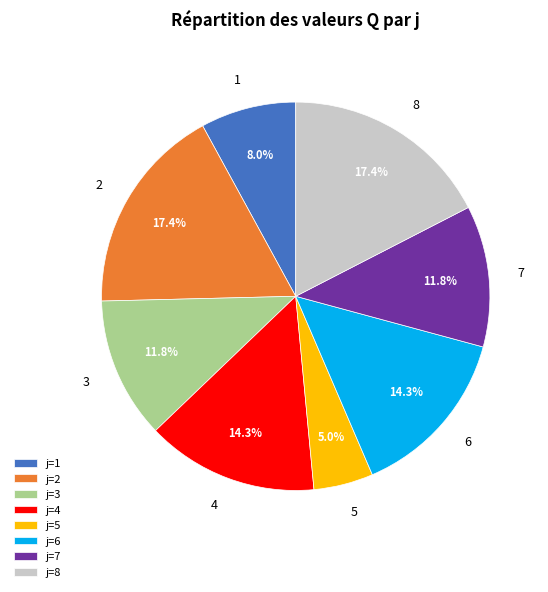

To the nearest percent, what portion does 2 represent?

17%